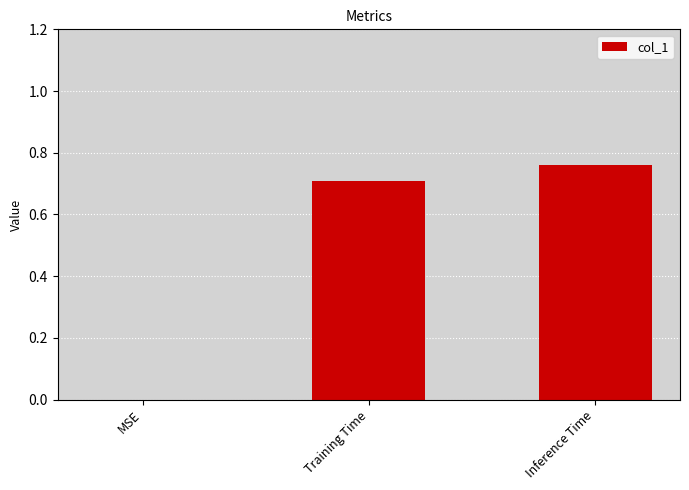

What value does the data have at Training Time?

0.7